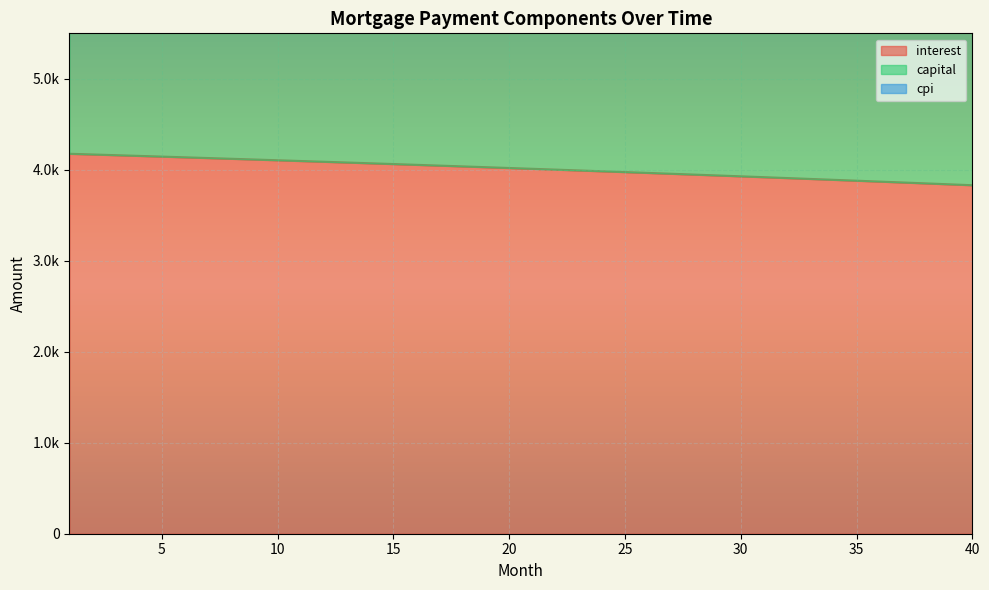

Between 29 and 33, which is larger?

29